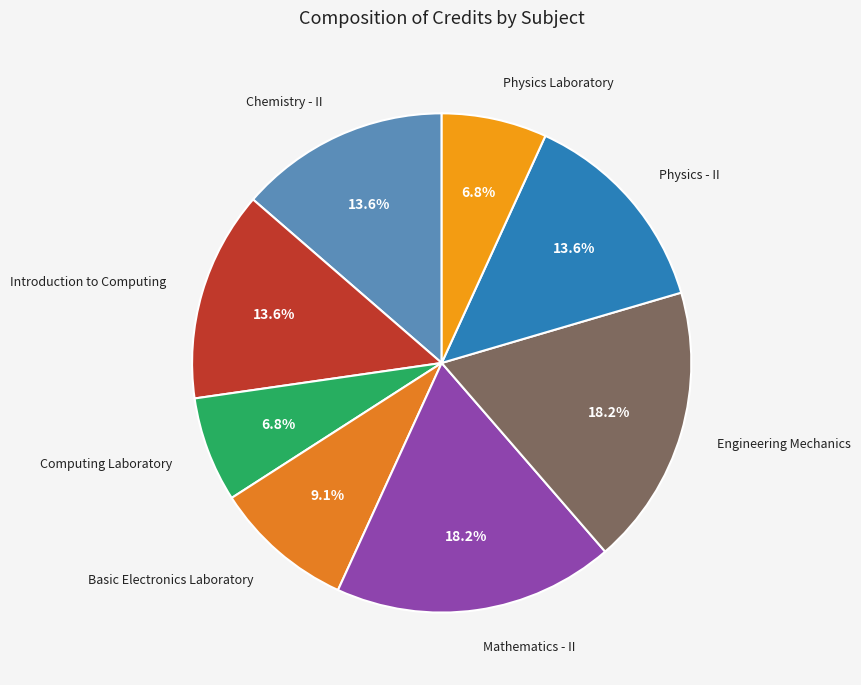

Between Chemistry - II and Basic Electronics Laboratory, which is larger?

Chemistry - II